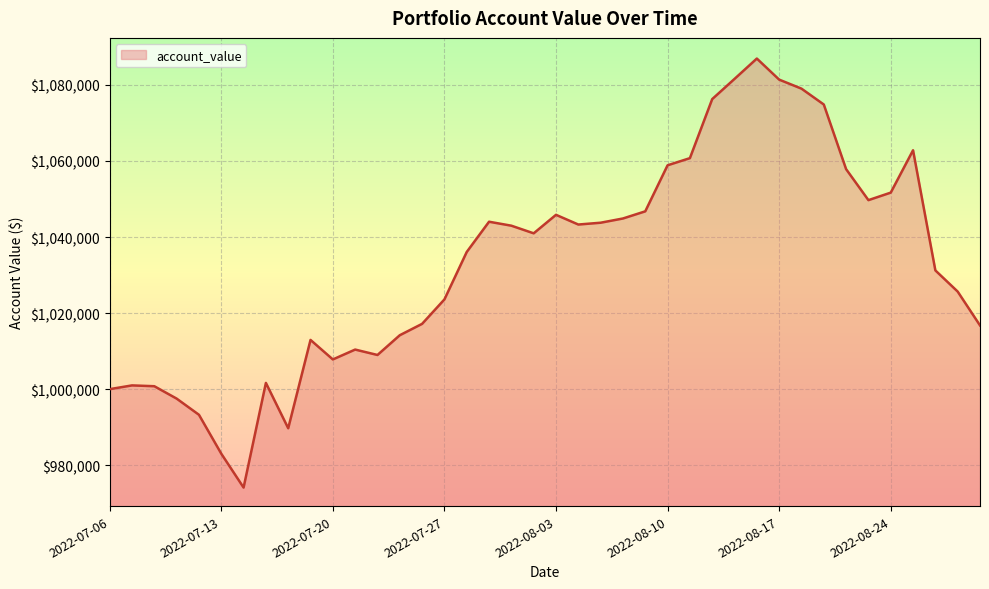

What is the greatest value displayed?

1086949.9